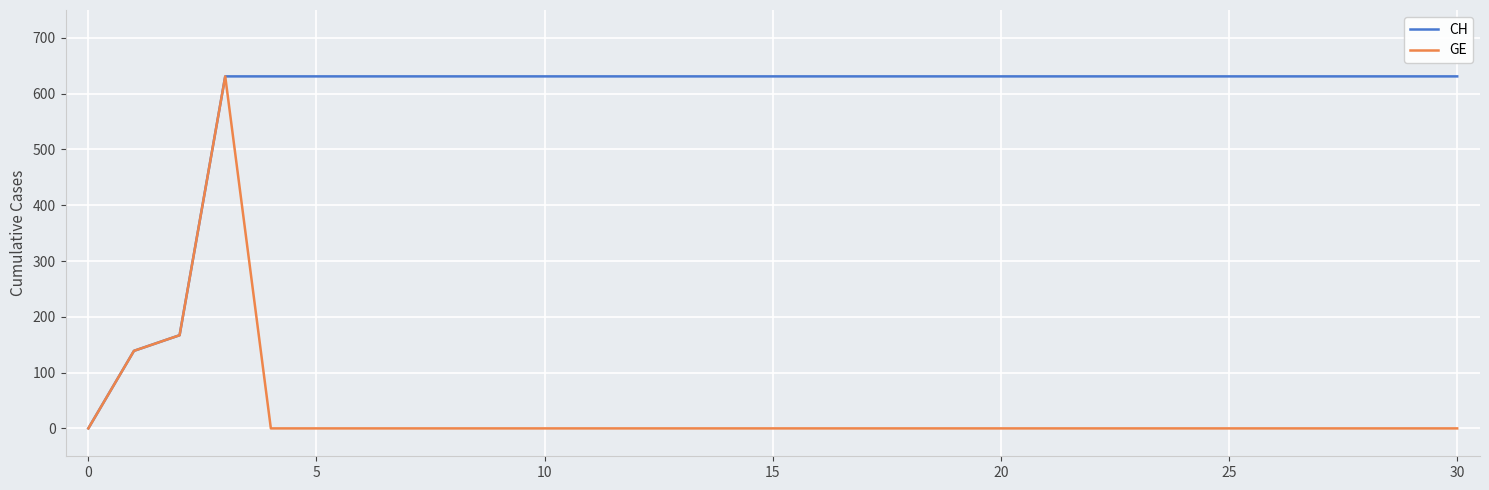

What is the maximum value for CH?

631